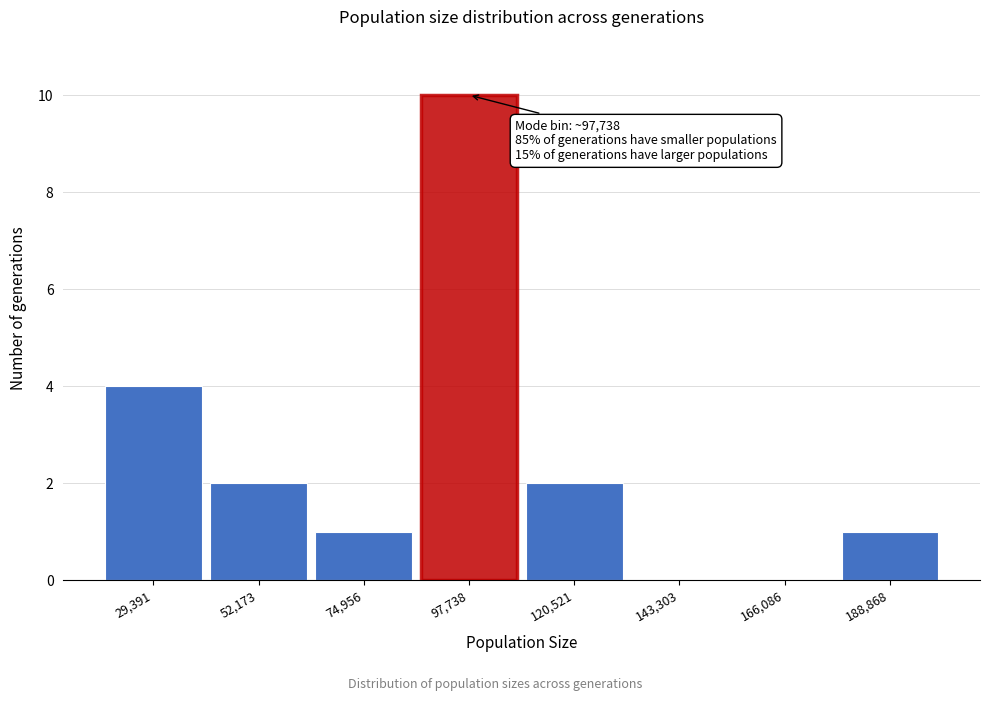

Over which range of the x-axis is the bar tallest?

85000 to 110000